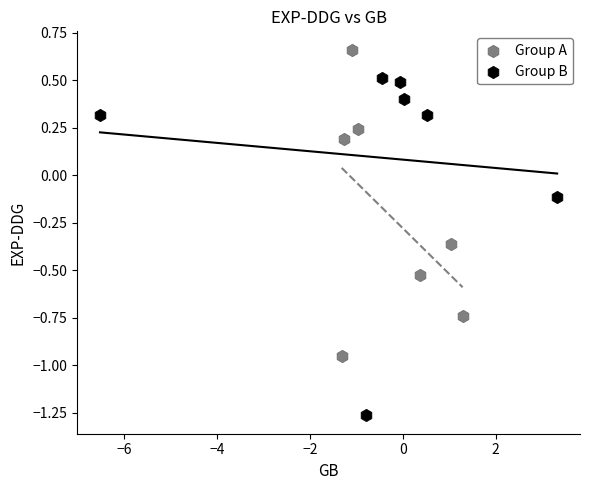

Which series contains the lowest Y value?

Group B